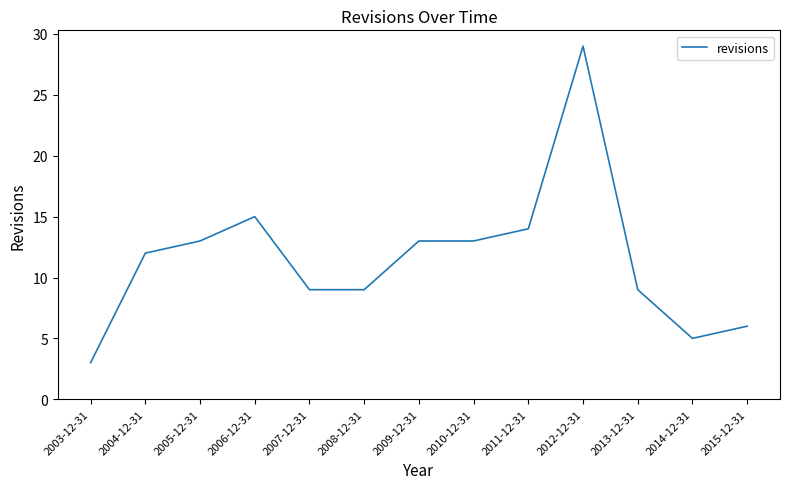

Between 2011-12-31 and 2003-12-31, which is larger?

2011-12-31